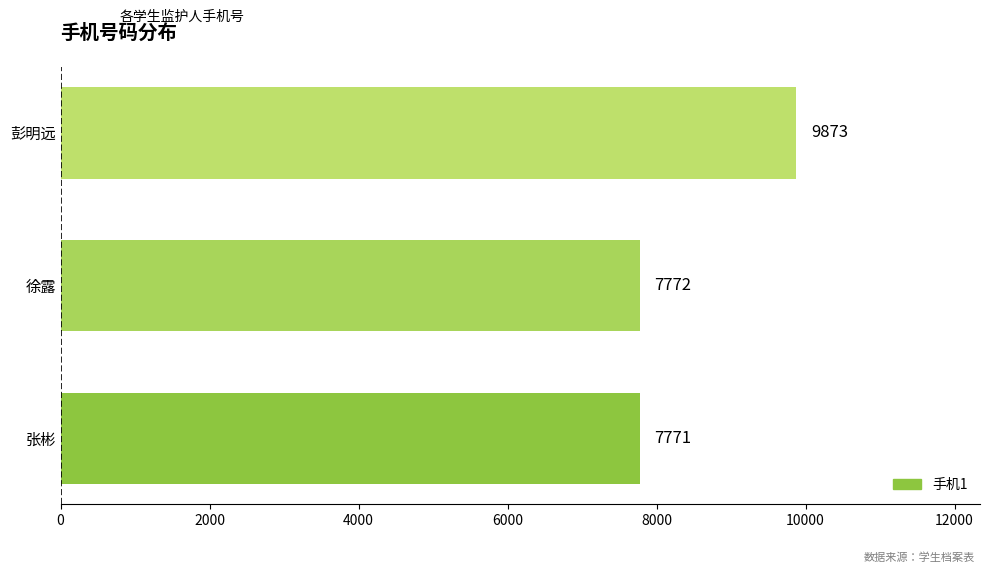

At which label is the value closest to 8822?

徐露